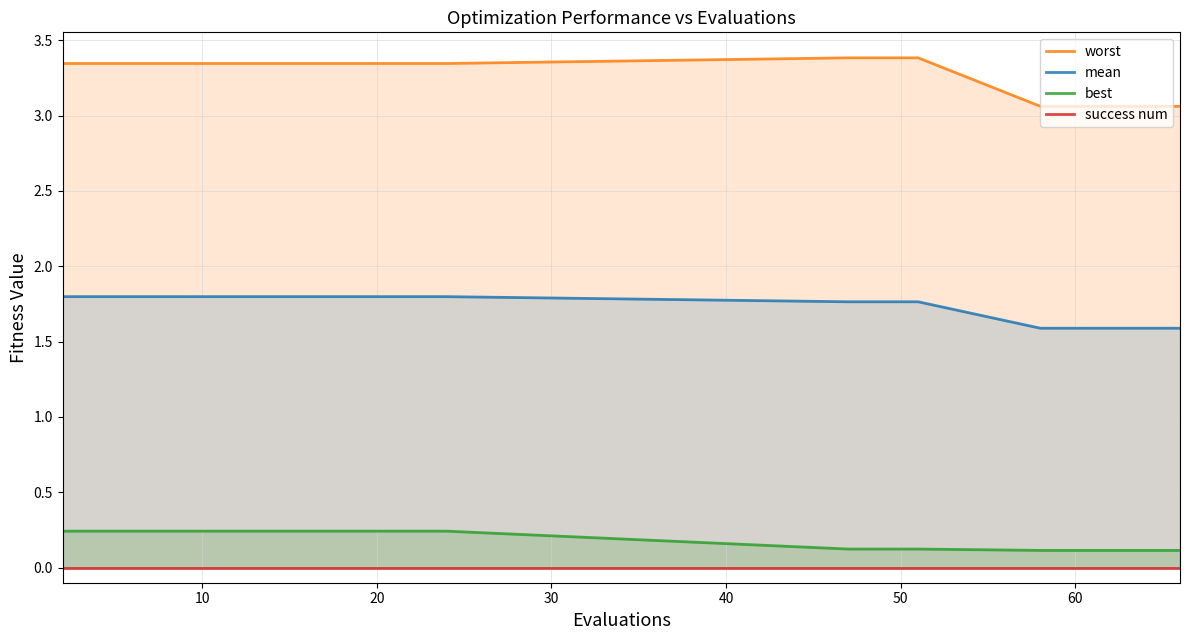

What is the difference between the second highest and minimum values in the mean series?

0.2